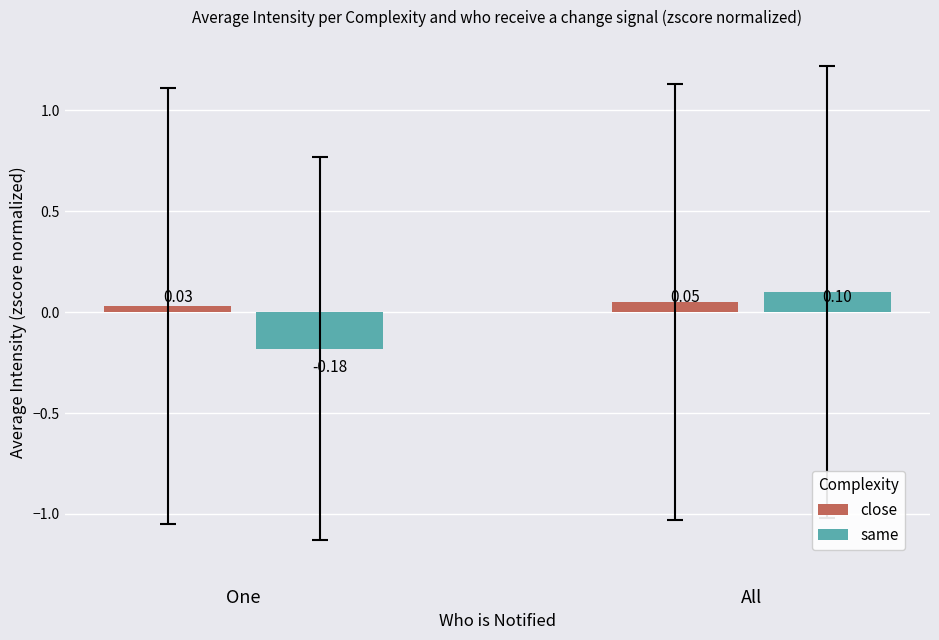

At which label does close reach its peak?

All